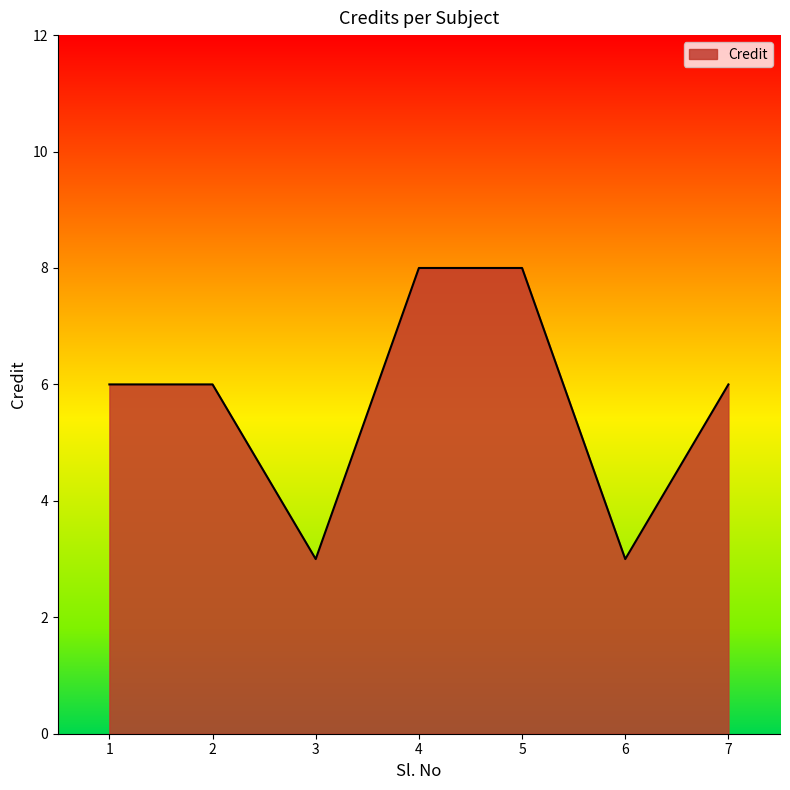

What is the minimum value shown in the chart?

3